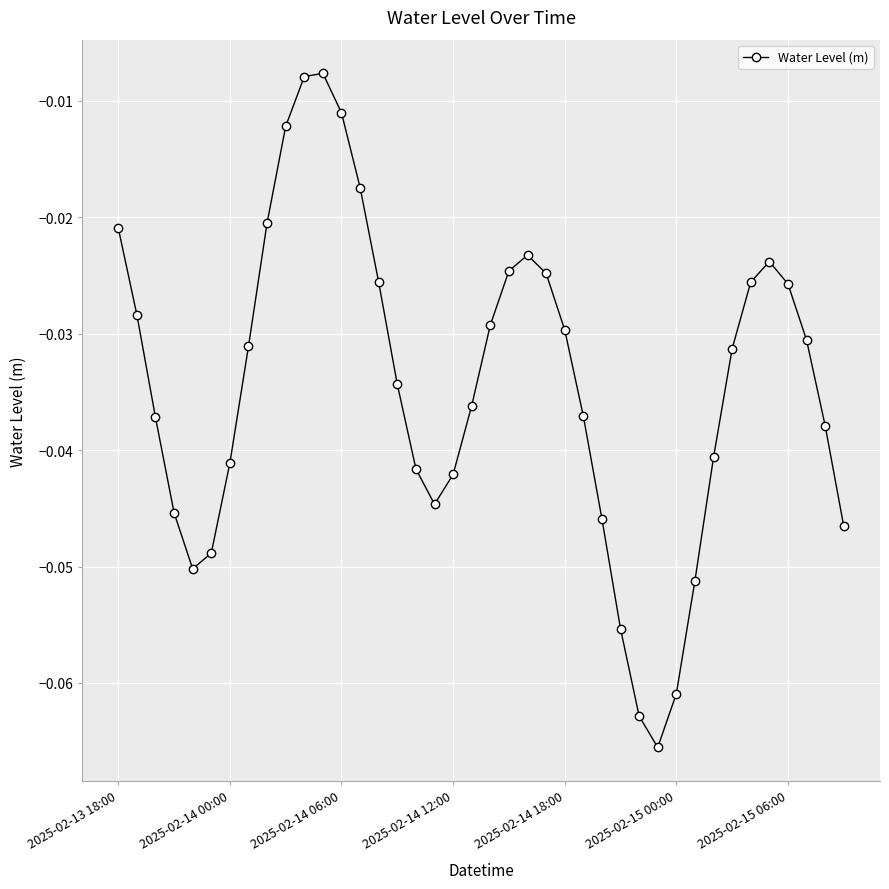

How many points are lower than both their immediate neighbors (excluding endpoints)?

3